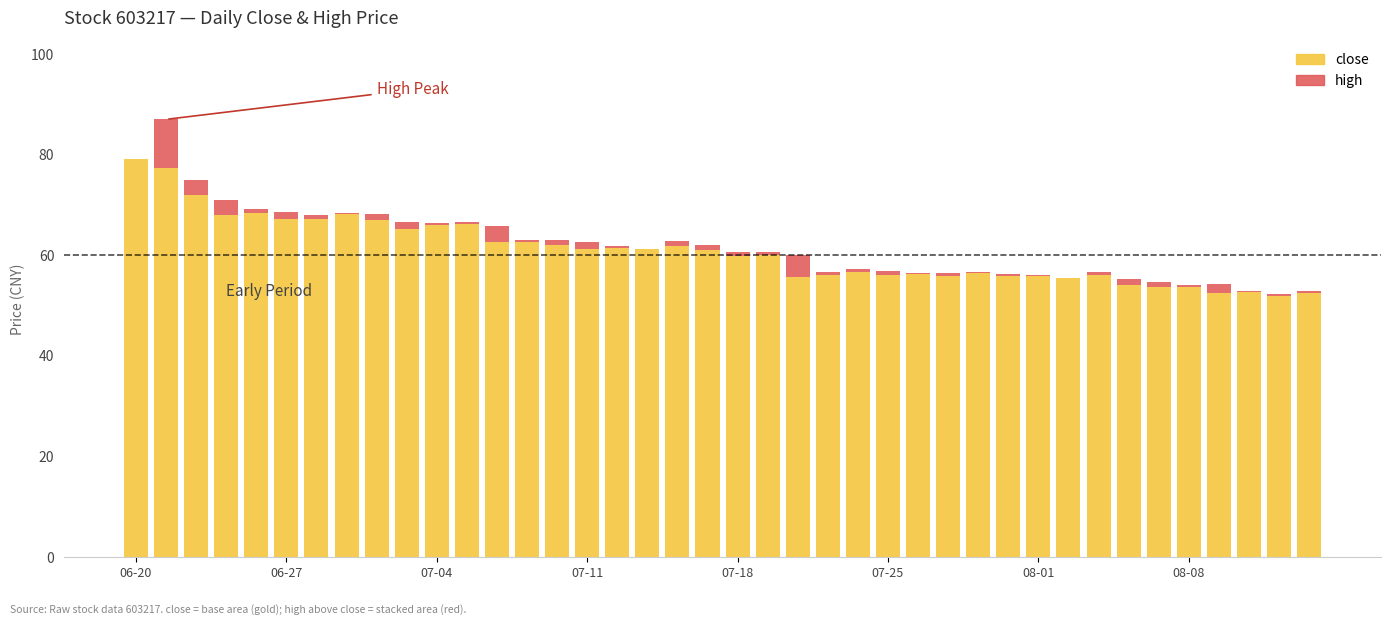

Are the bars grouped side by side (vs. stacked)?

No